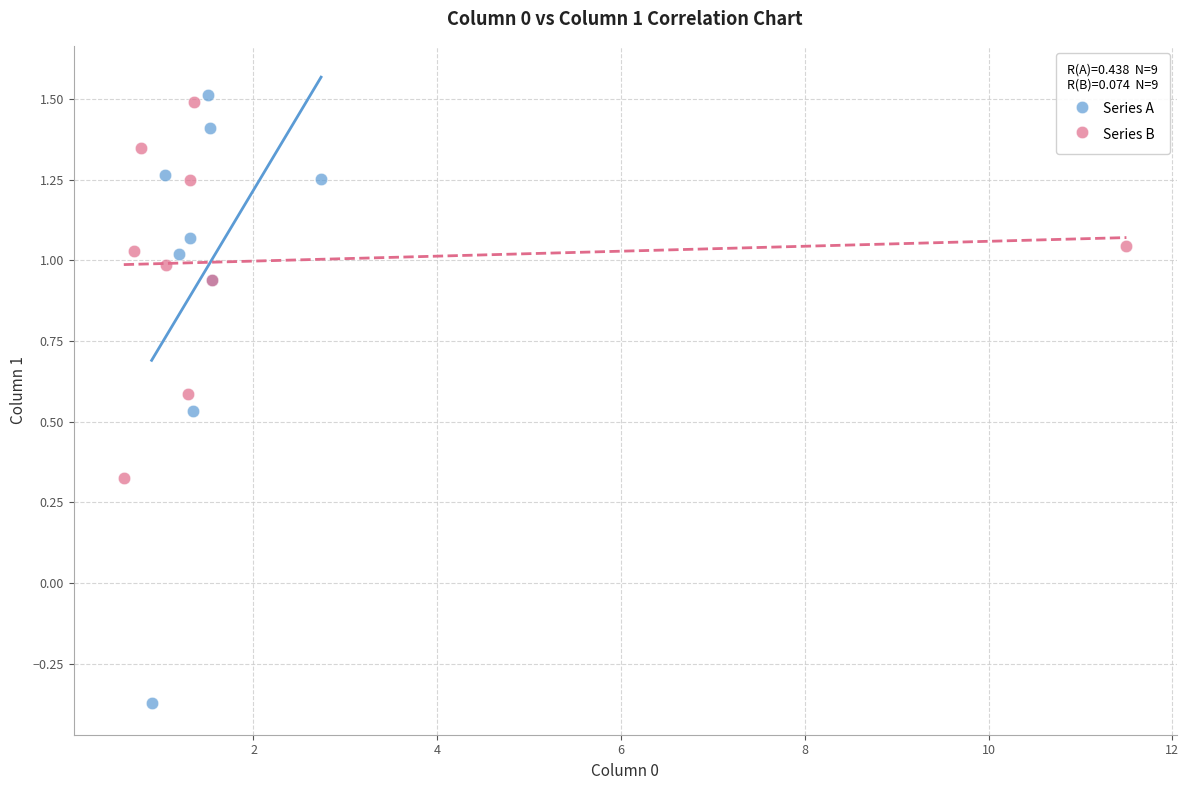

Which series contains the lowest Y value?

Series A